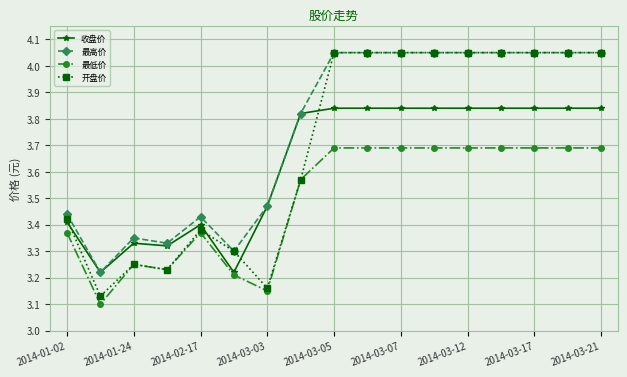

Which series has the largest total across all categories?

最高价